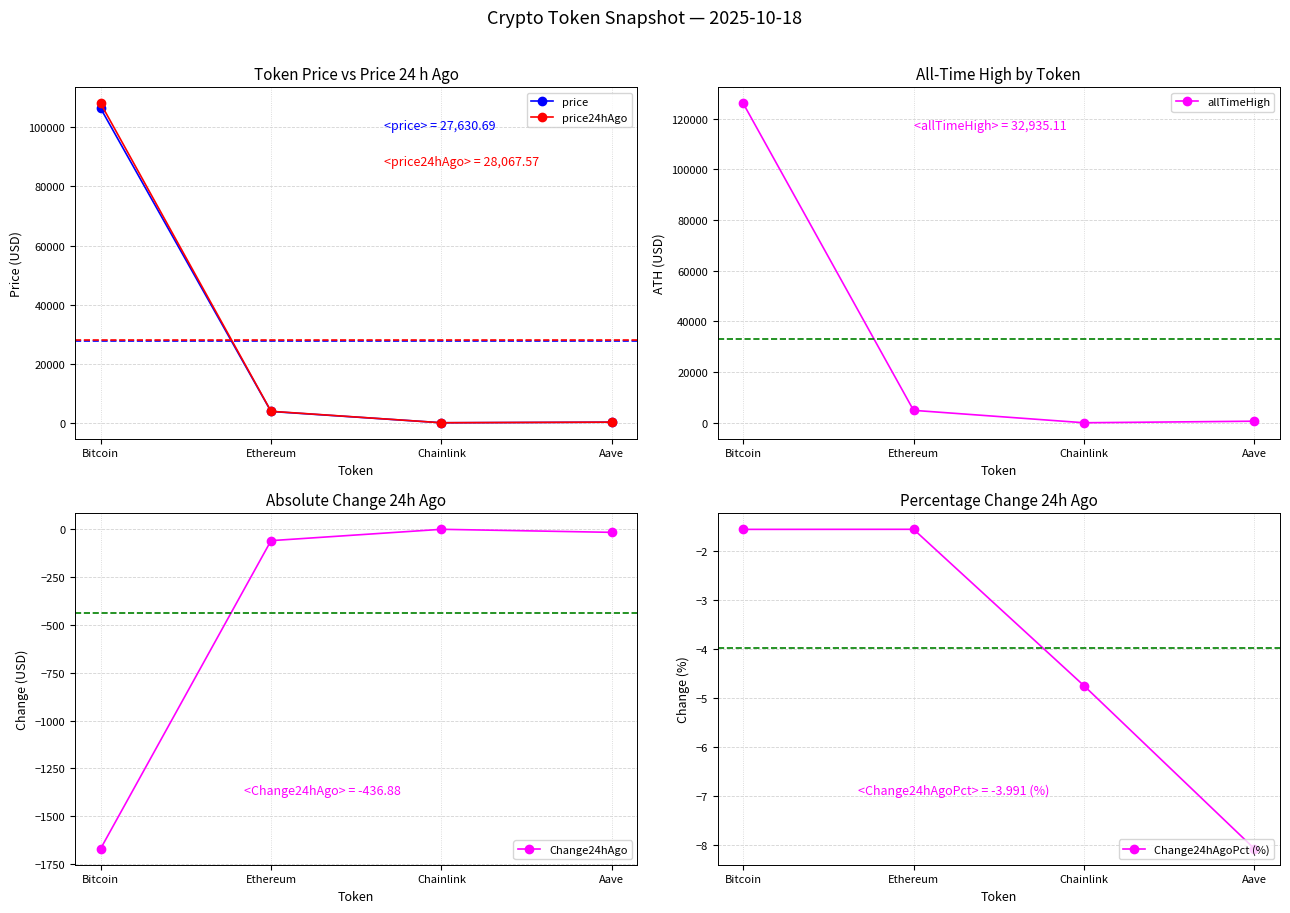

At how many categories does at least one series exceed 32911?

1